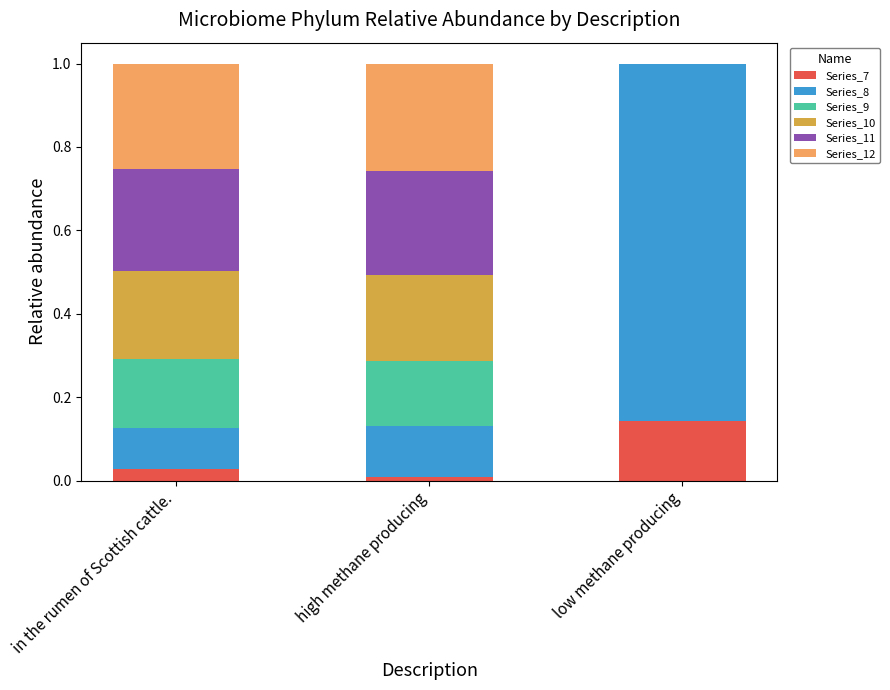

What is the total value across all series at low methane producing?

1.0